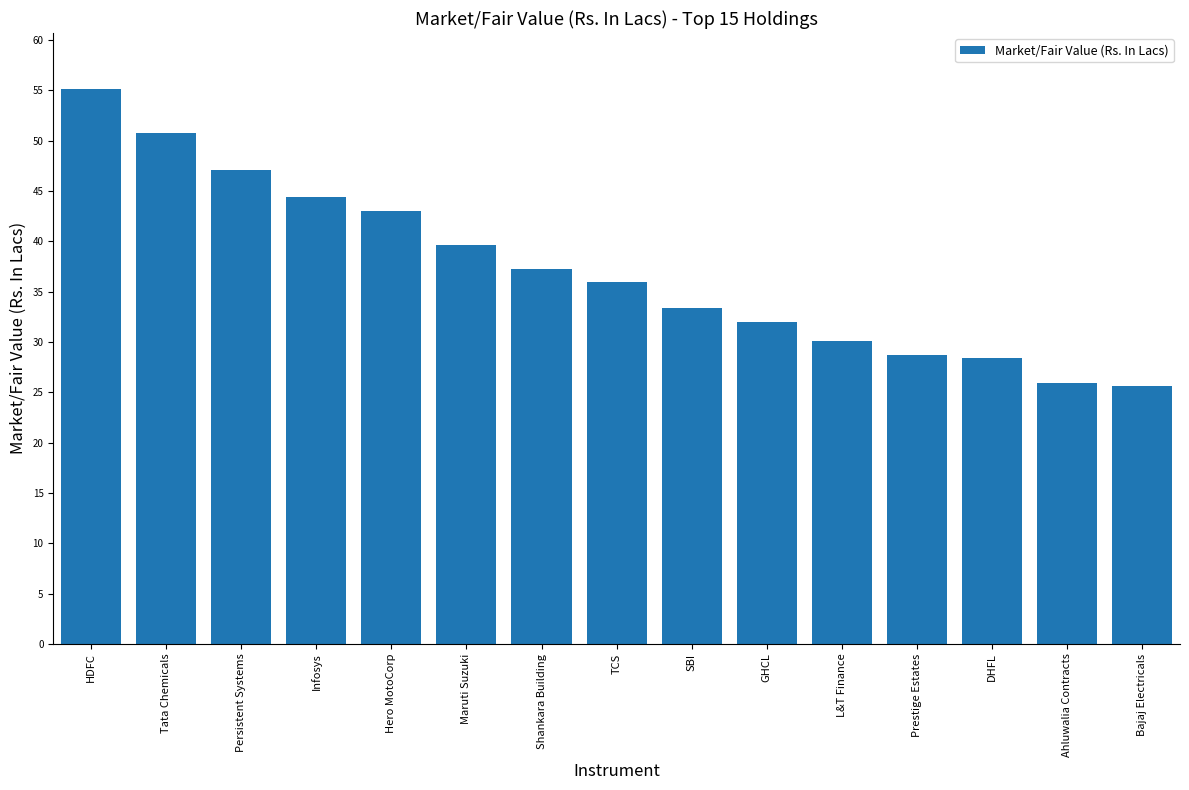

Where does the data first go above 35?

HDFC